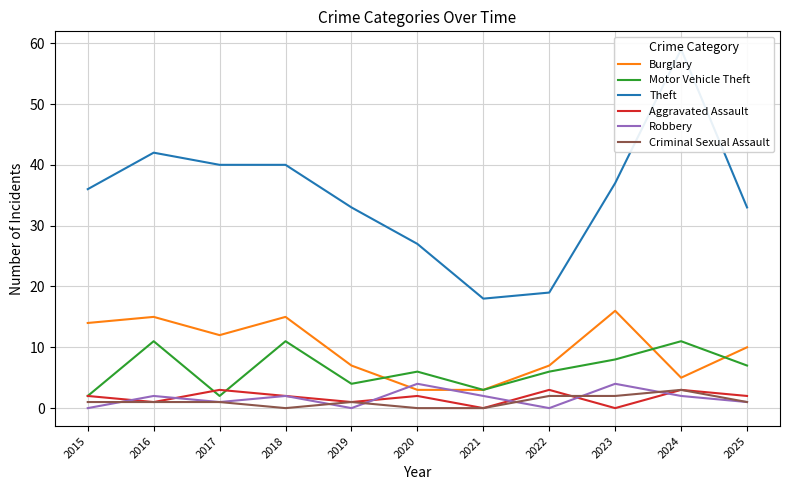

Does the chart have visible grid lines?

Yes